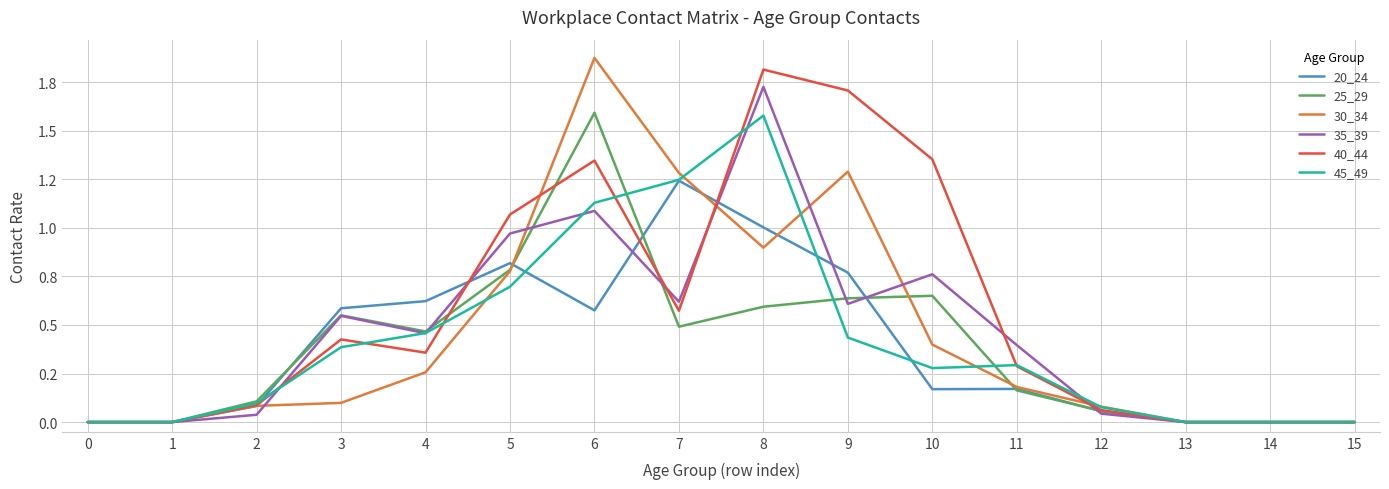

What is the value of the 45_49 point at the 13th from the left?

0.1